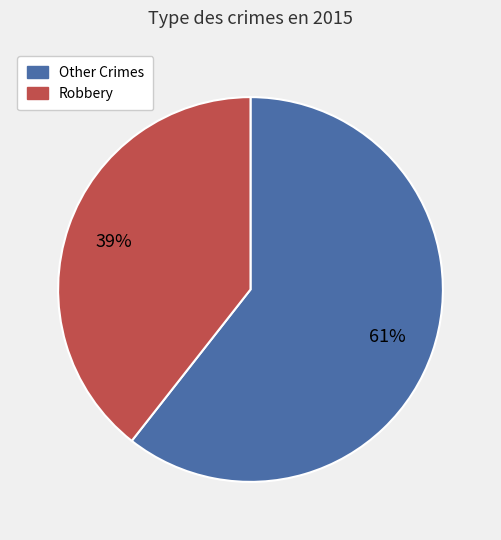

How many segments does this pie chart have?

2